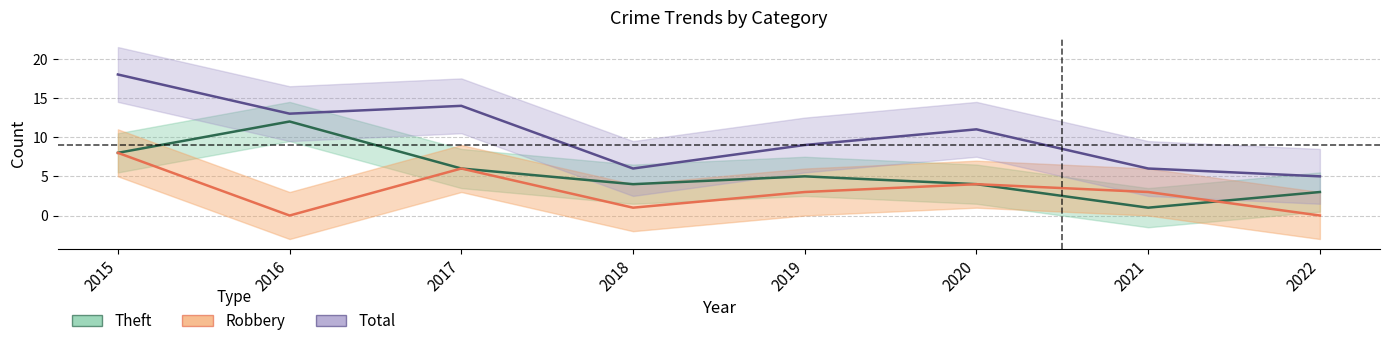

Count the number of categories in the chart.

8